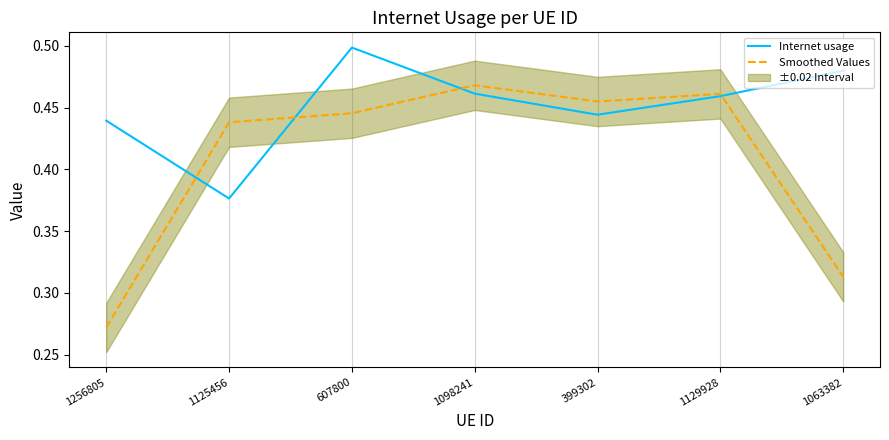

Rank the categories by Smoothed Values value from highest to lowest.

1098241, 1129928, 399302, 607800, 1125456, 1063382, 1256805